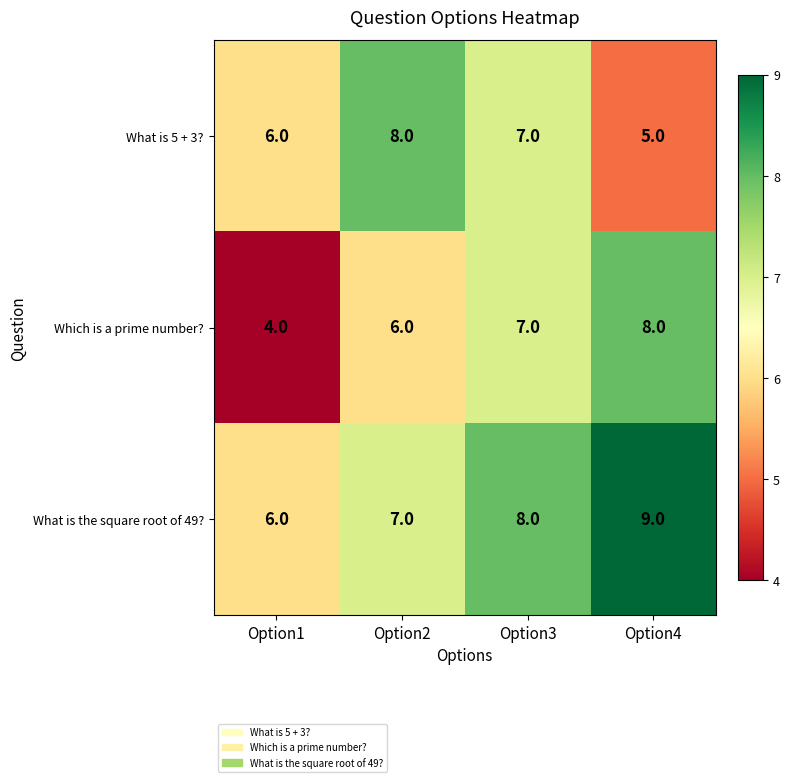

How many distinct data groups are displayed?

3